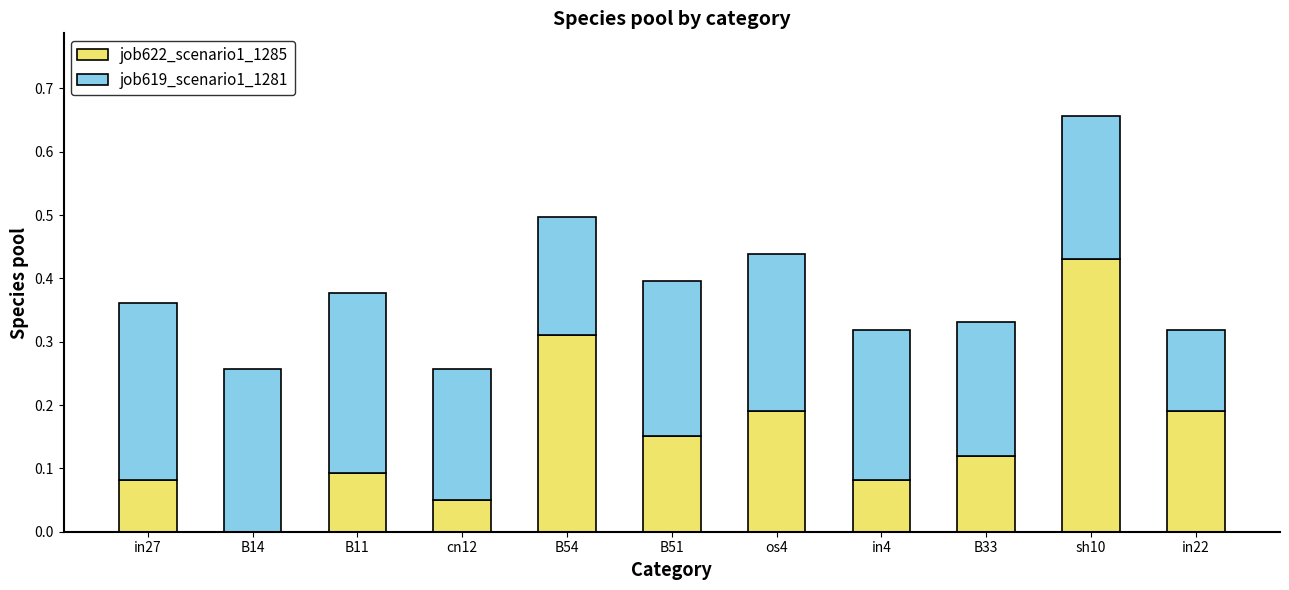

The value of job622_scenario1_1285 at in4 is 0.1. True or false?

True